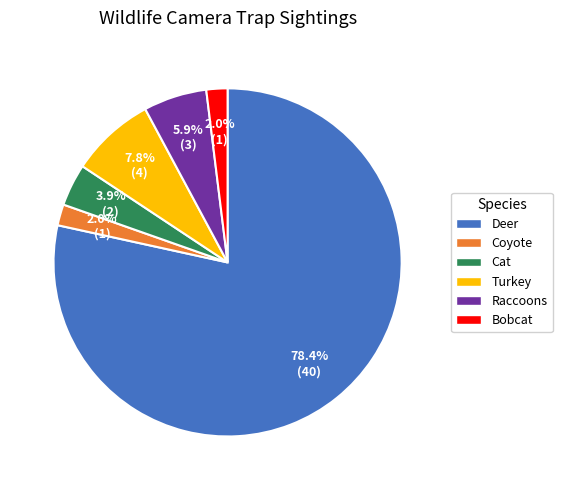

What is the ratio of the value at Cat to the value at Turkey?

0.5